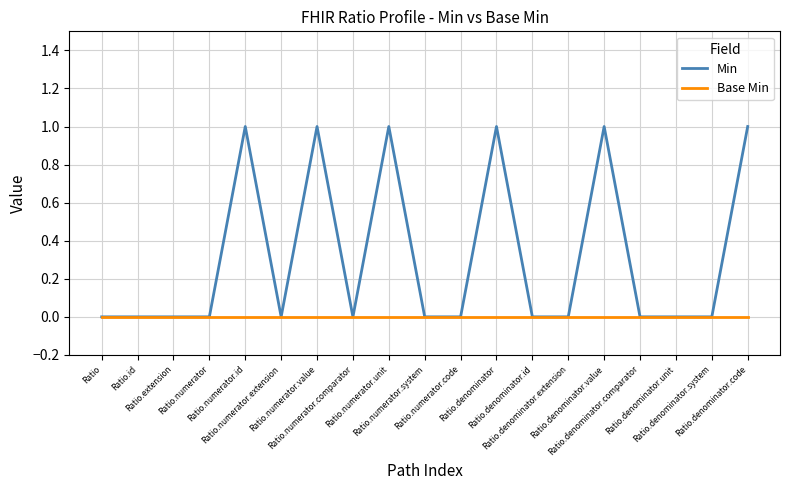

Rank the series by their maximum value, from highest to lowest.

Min, Base Min